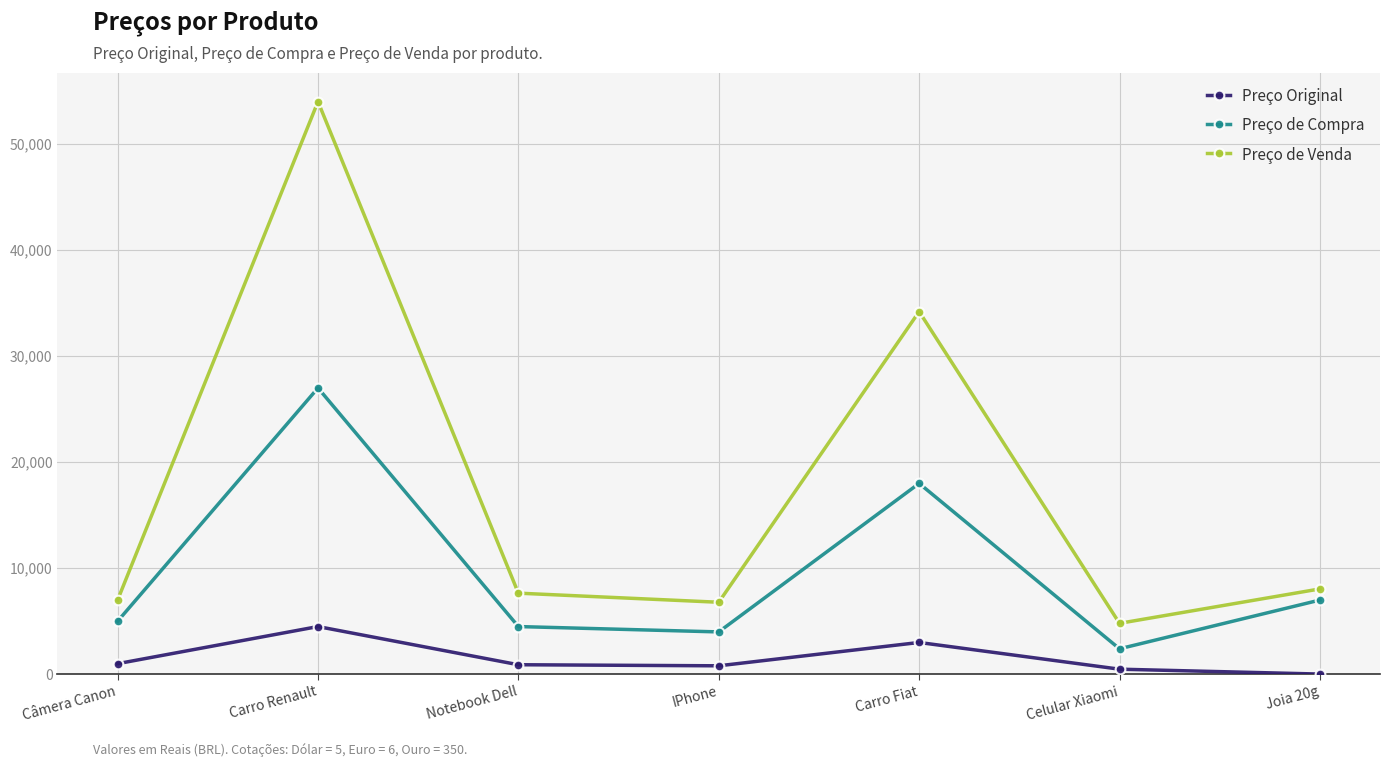

What is the label of the 1st point from the right?

Joia 20g